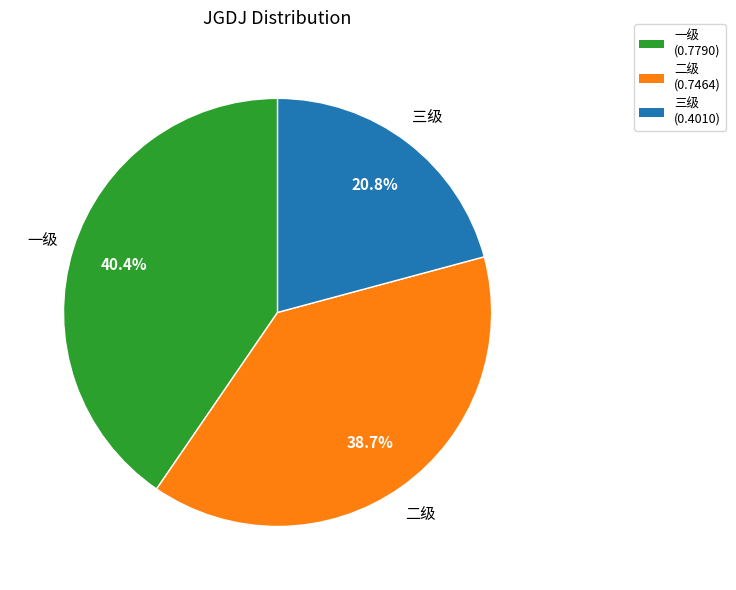

Is there a majority slice in this chart?

No